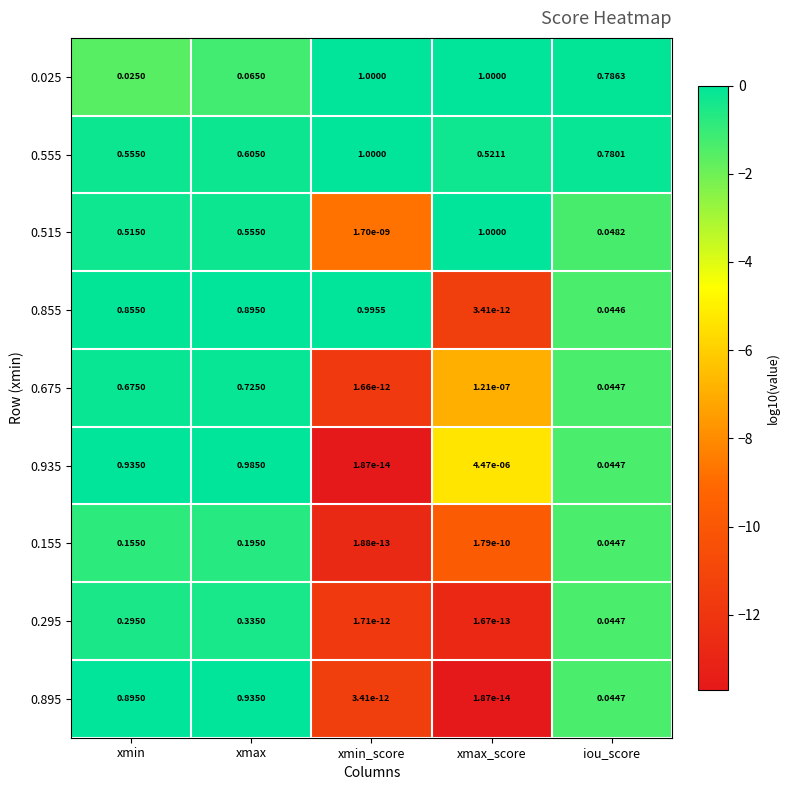

Is the value of 0.295 at iou_score greater than the value of 0.025 at xmin_score?

No